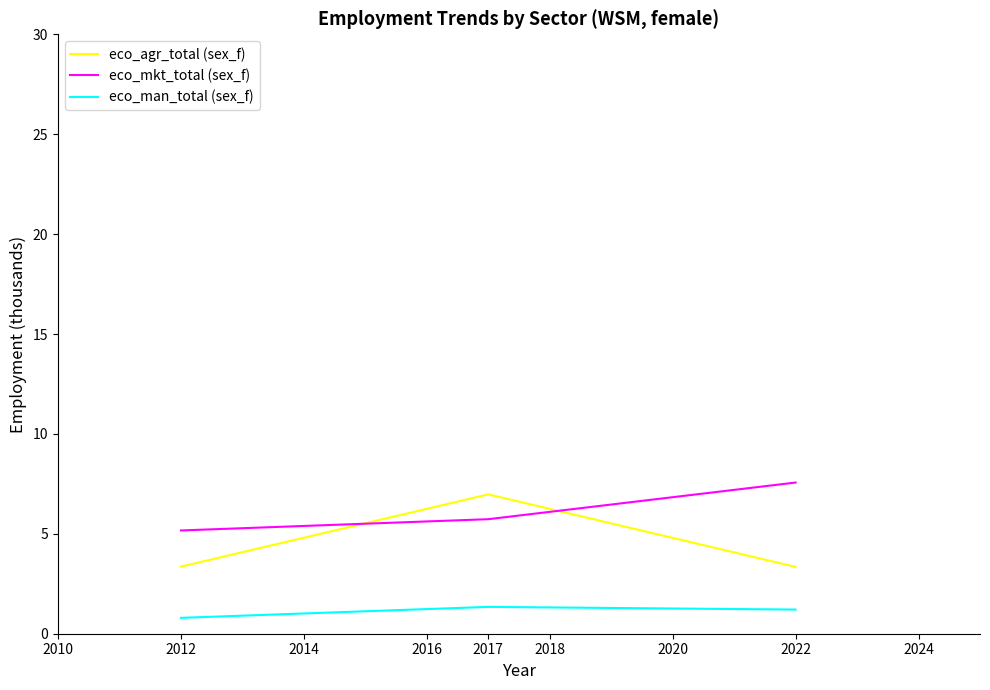

What is the spread (max minus min) of values at 2012?

4.4